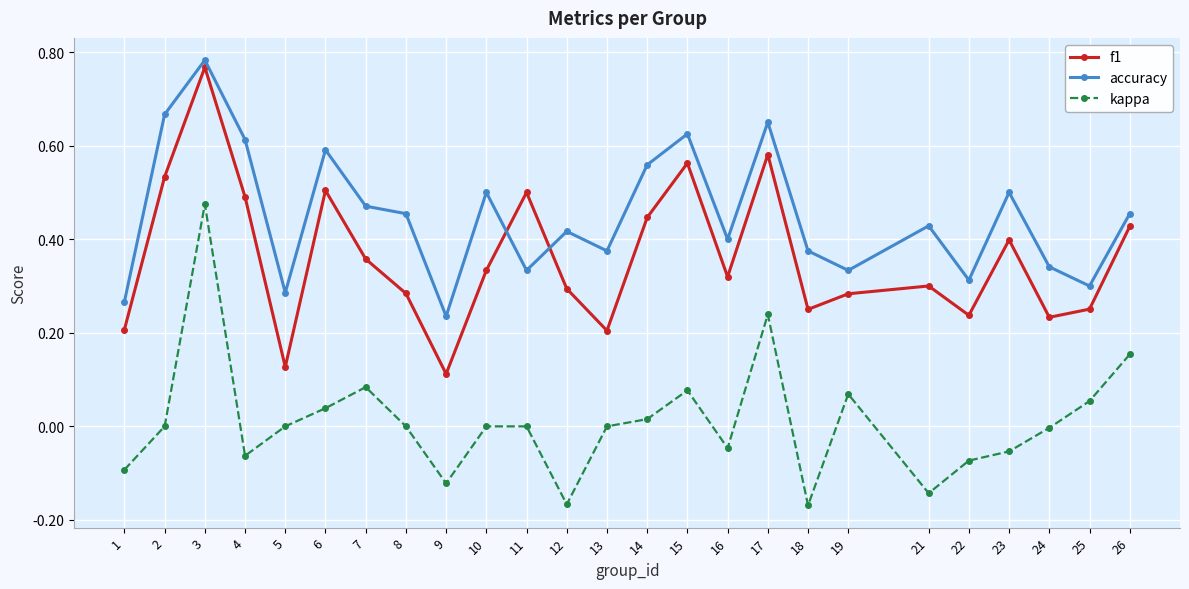

True or false: accuracy and kappa intersect in this chart.

False